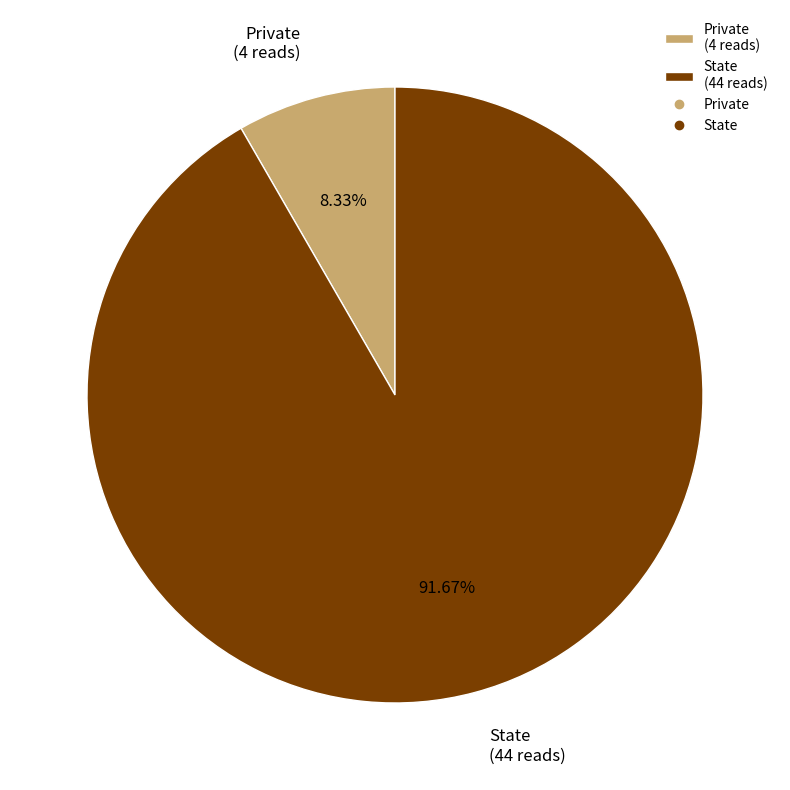

To the nearest percent, what is the combined percentage of State and Private?

100%